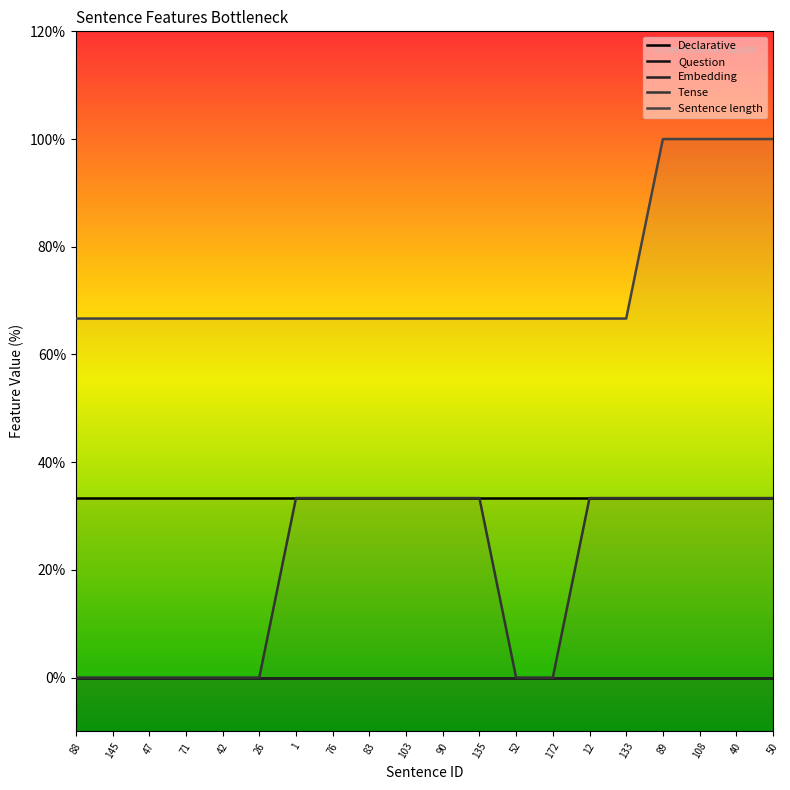

True or false: Embedding and Question cross at least once.

False